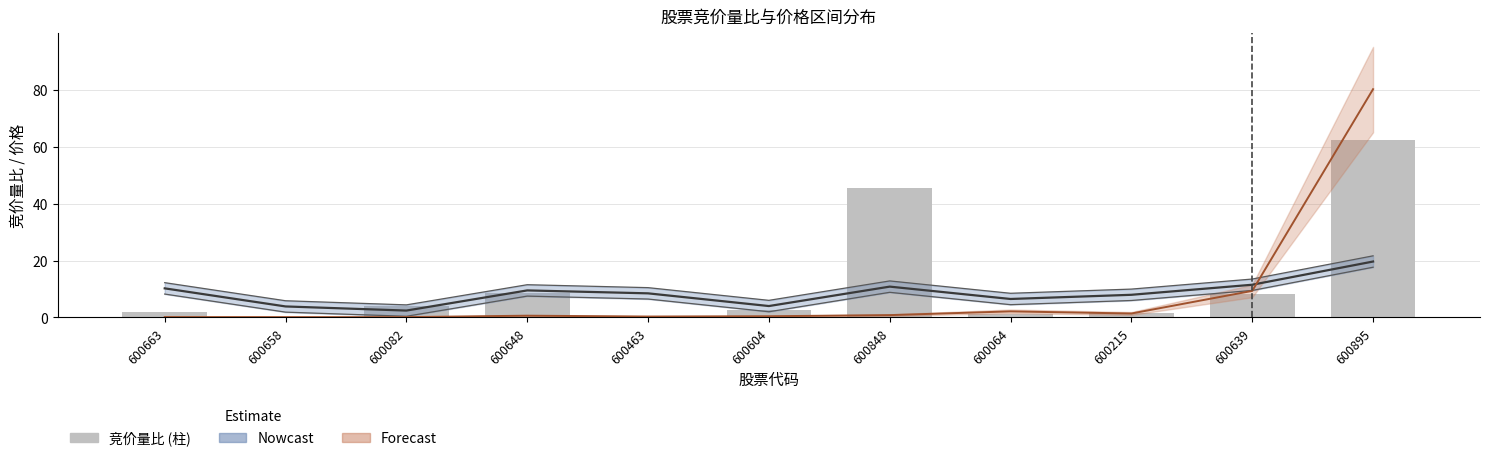

Does the chart contain stacked bars?

No